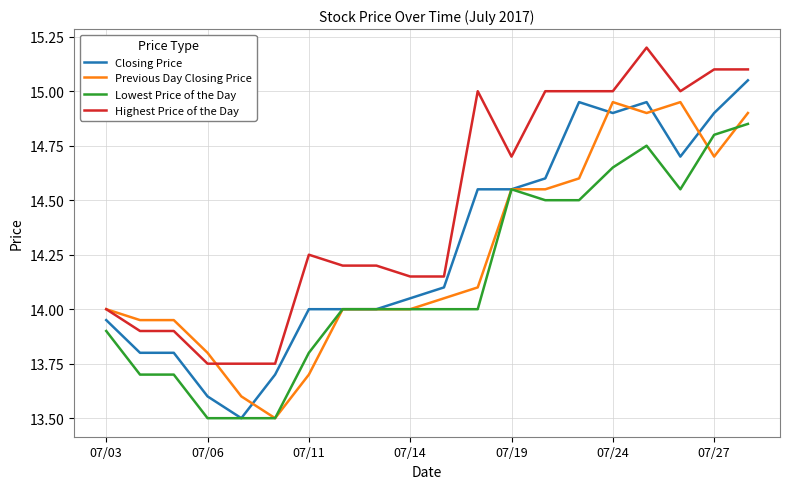

Which series has the largest total across all categories?

Highest Price of the Day